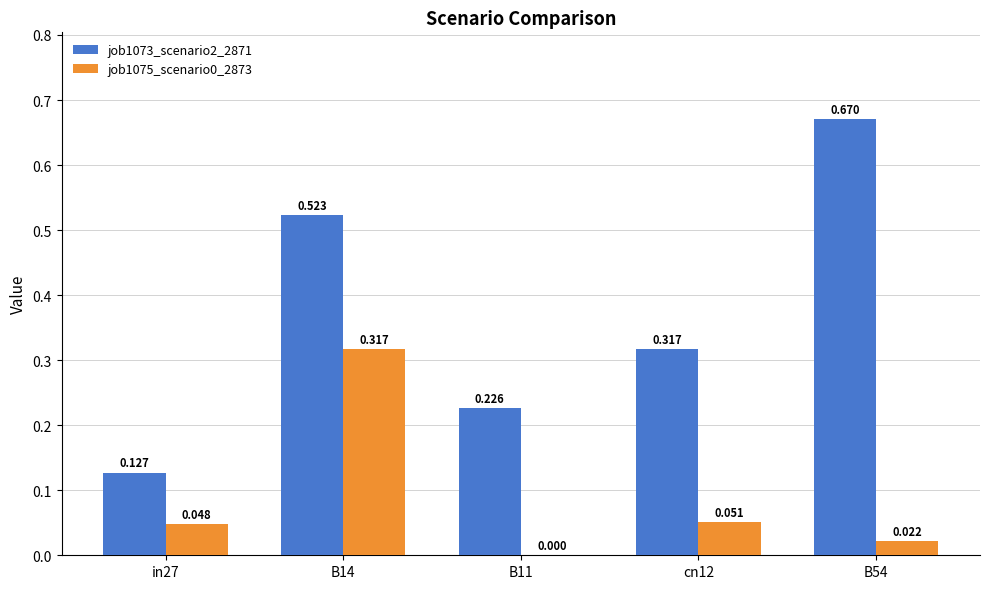

How many distinct data groups are displayed?

2